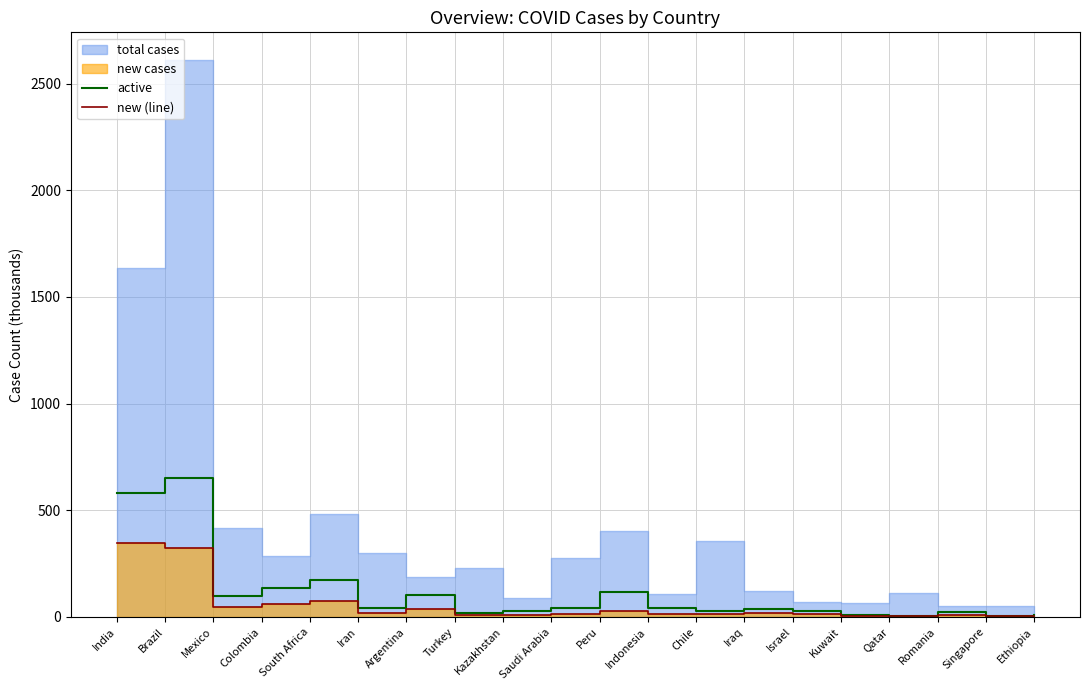

In active, how many points are higher than both neighbors (excluding endpoints)?

6